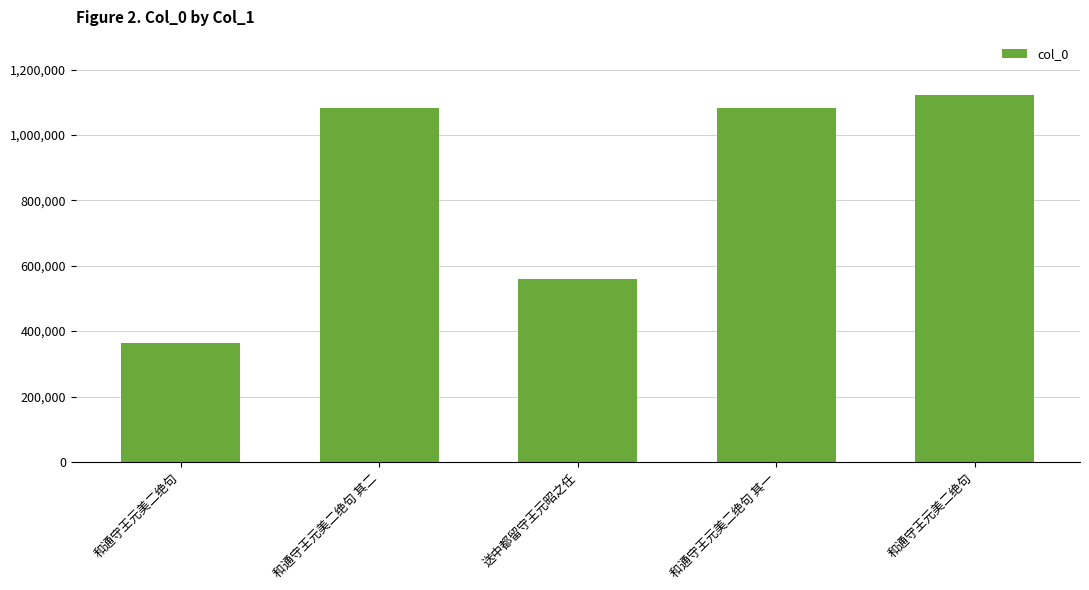

Reading right to left, transcribe all the data shown in this chart.

和通守王元美二绝句=1123573	和通守王元美二绝句 其一=1081580	送中都留守王元昭之任=558135	和通守王元美二绝句 其二=1081581	和通守王元美二绝句=362271